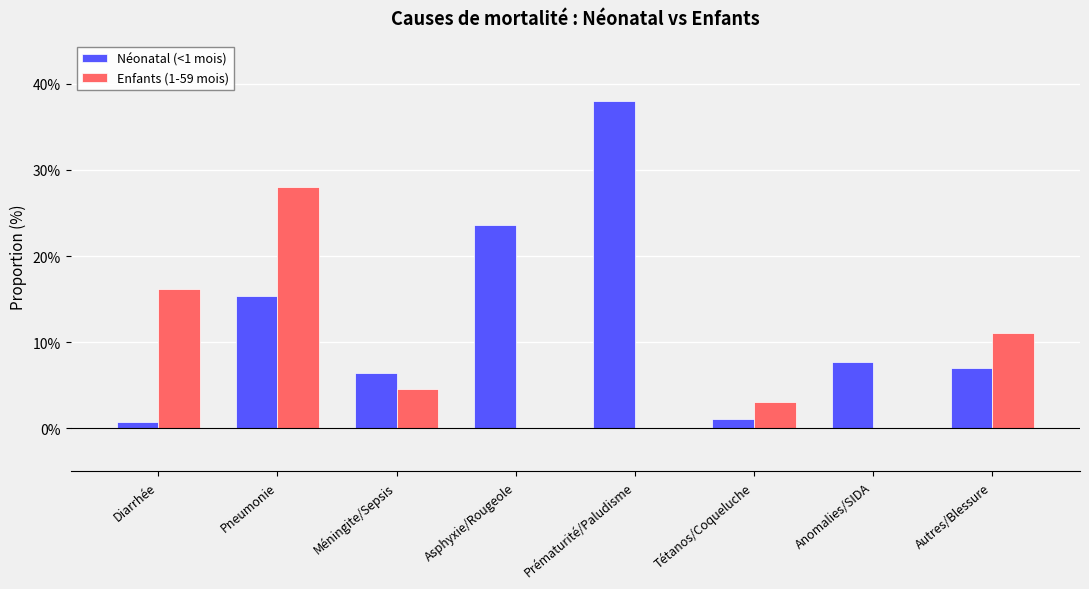

Reading left to right, transcribe all the data shown in this chart.

Néonatal (<1 mois): 0.0	0.2	0.1	0.2	0.4	0.0	0.1	0.1
Enfants (1-59 mois): 0.2	0.3	0.0	0.0	0.0	0.0	0.0	0.1